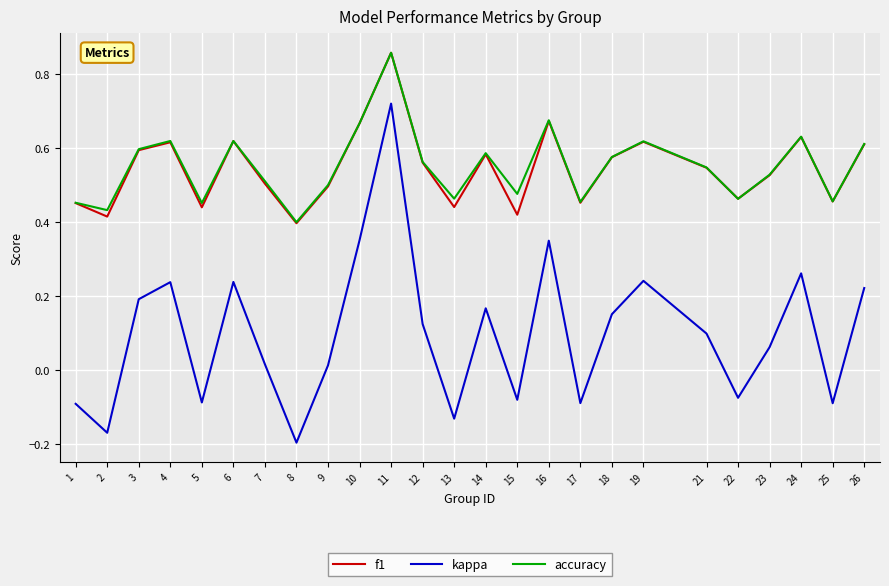

Which series changed the most between 7 and 17?

kappa